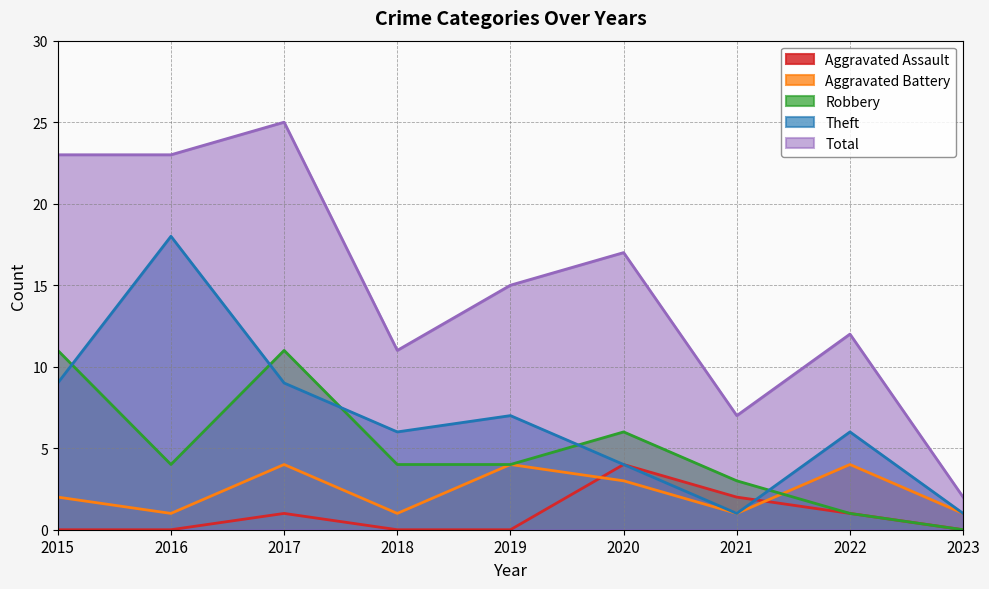

Which category has the highest value in the Aggravated Battery series?

2017